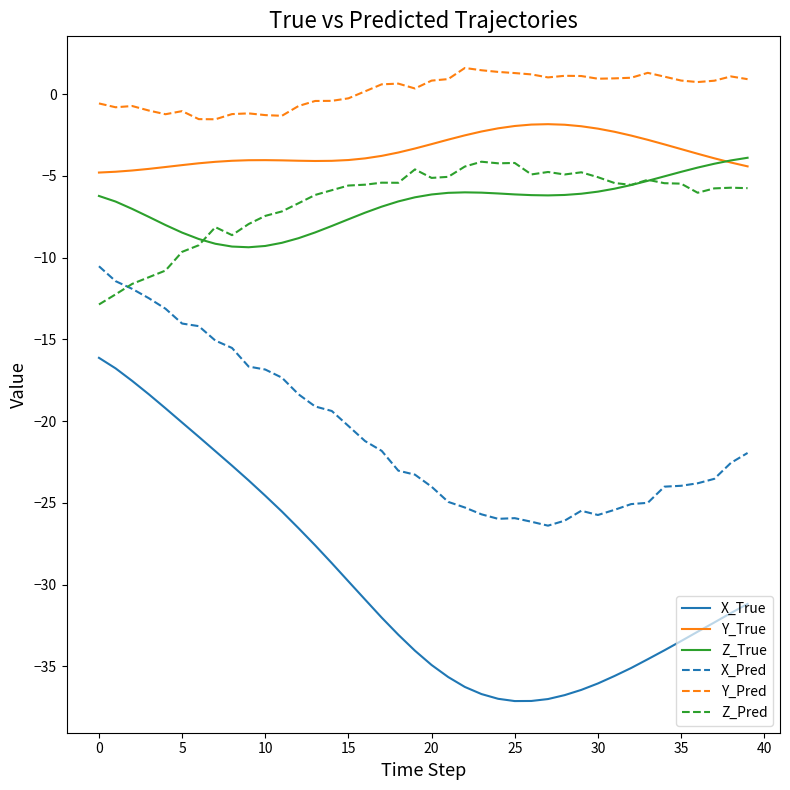

True or false: Y_True and X_Pred intersect in this chart.

False